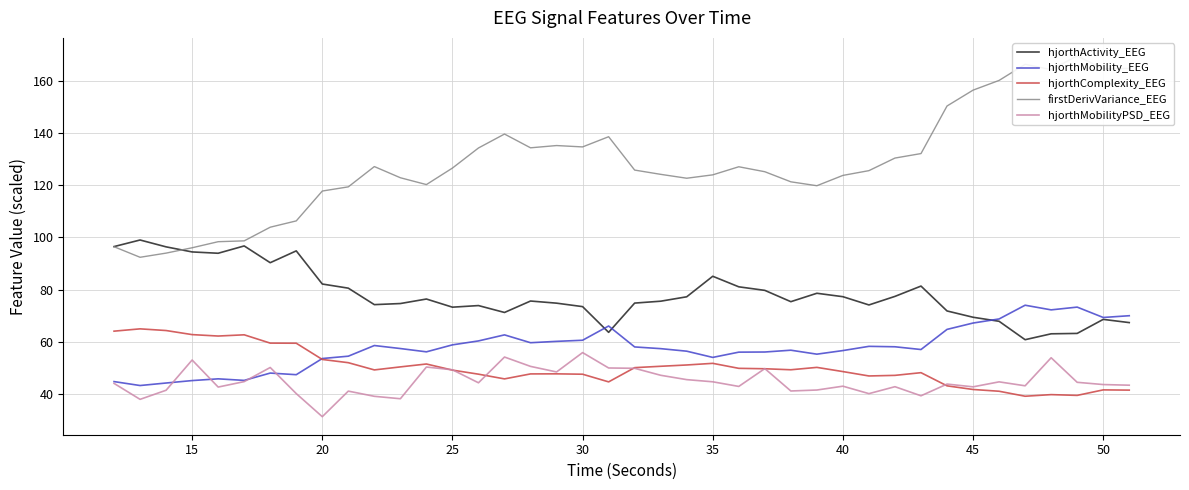

How many interior local peaks does the firstDerivVariance_EEG series have?

7